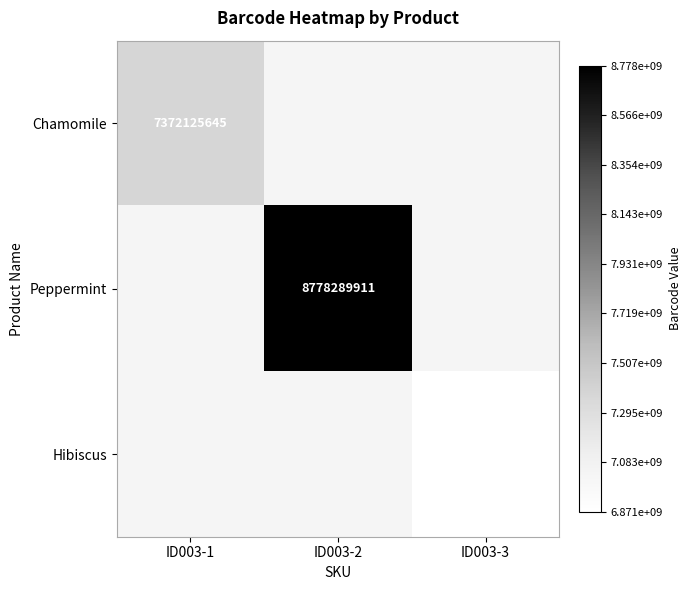

The Chamomile series shows 12253463723.9 at ID003-1. True or false?

False